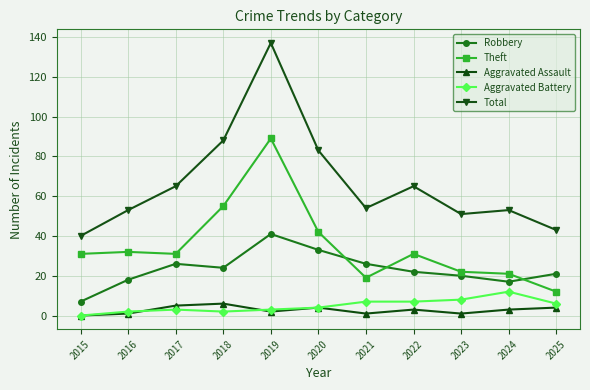

What is the value of the Theft point at the 5th from the left?

89